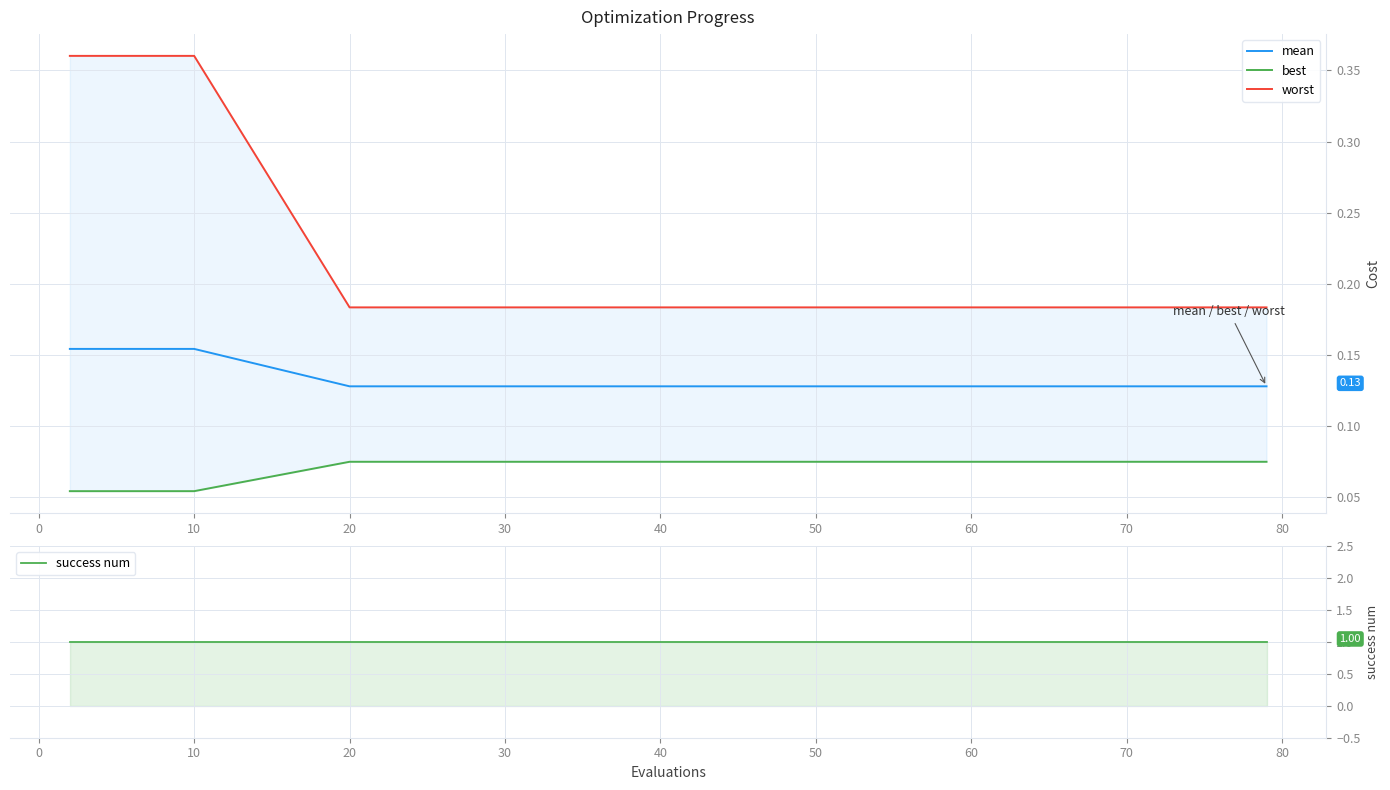

True or false: success num and best cross at least once.

False